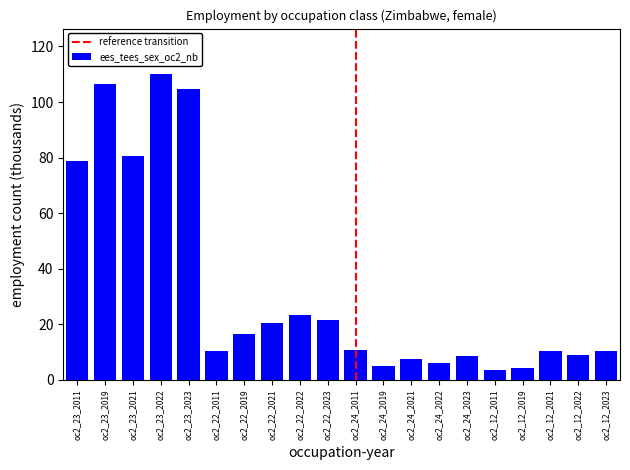

True or false: the data shows 104.8 at oc2_23_2023.

True